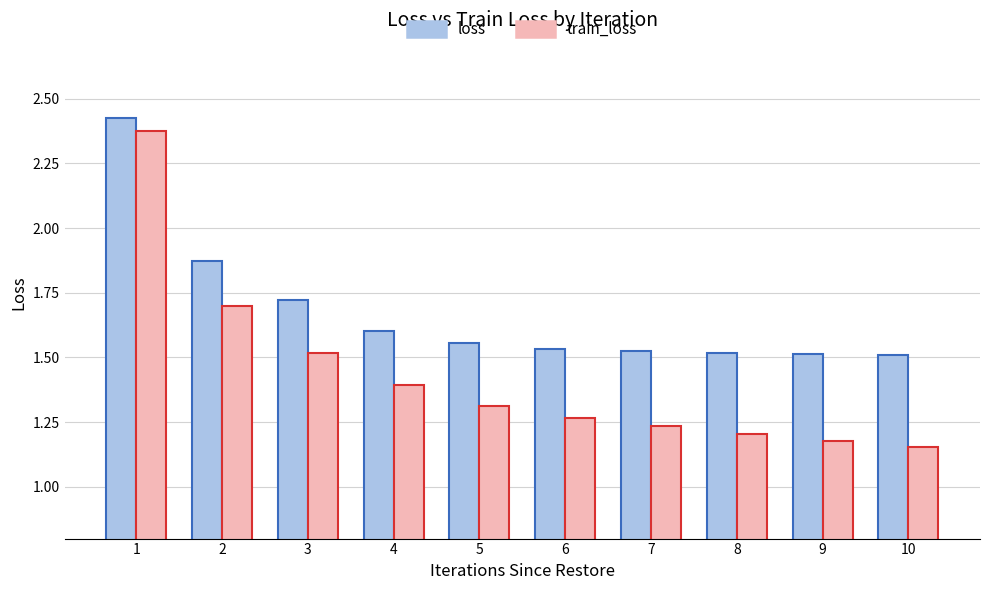

List the series in order of their overall mean, highest first.

loss, train_loss